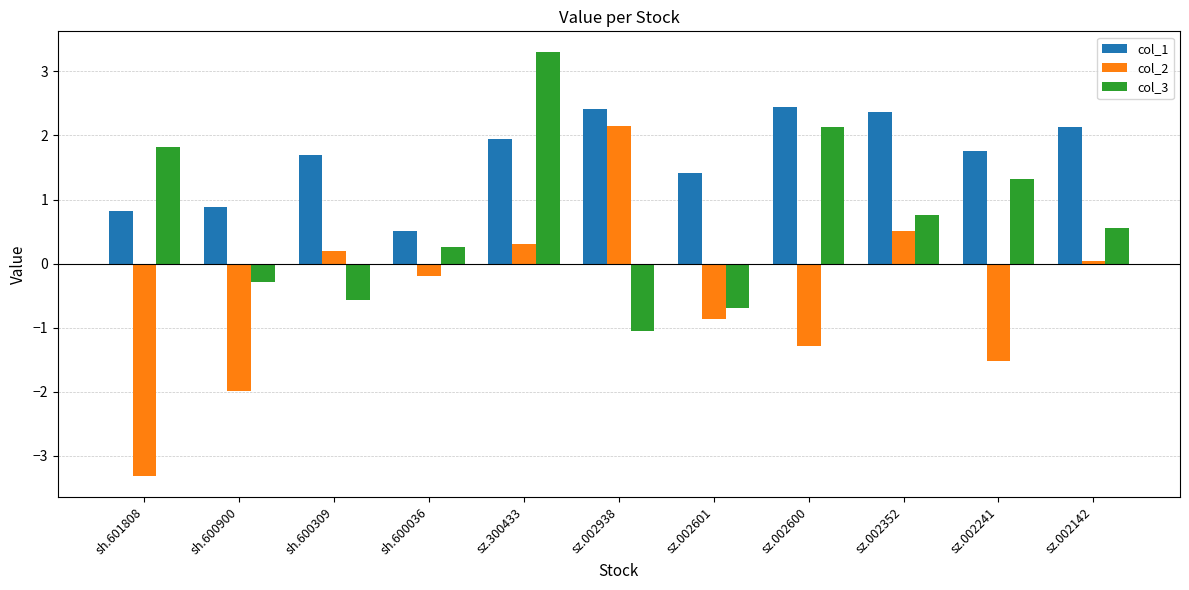

List the series in order of their peak value, lowest first.

col_2, col_1, col_3